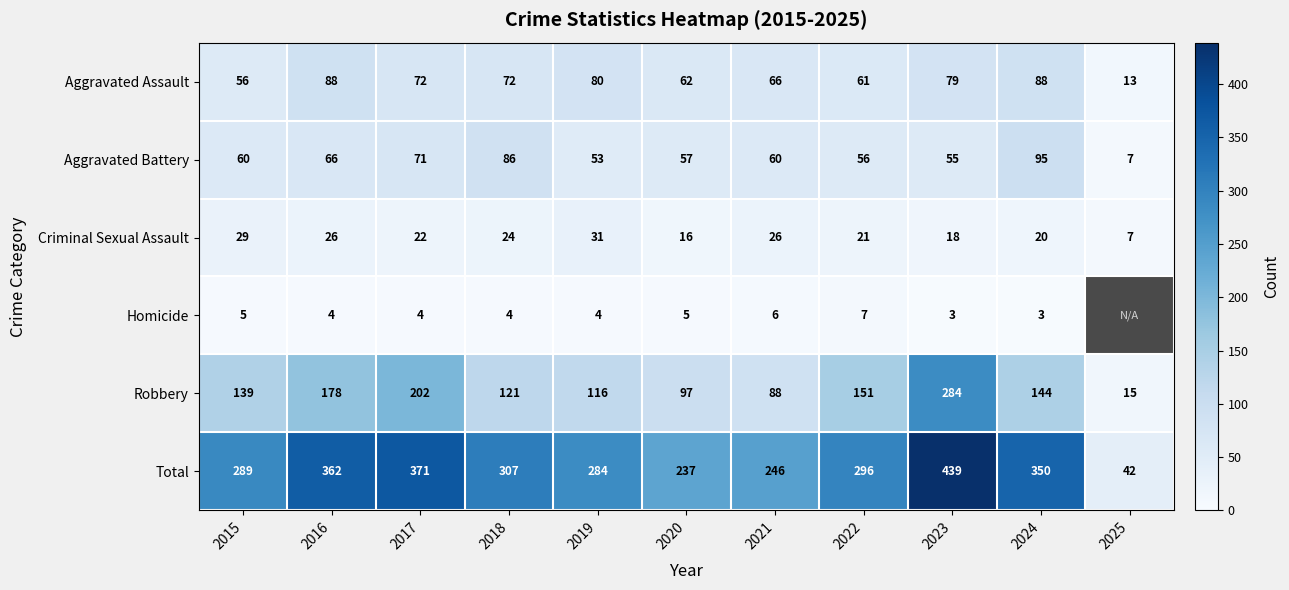

What is the difference between the highest and lowest values at 2019?

280